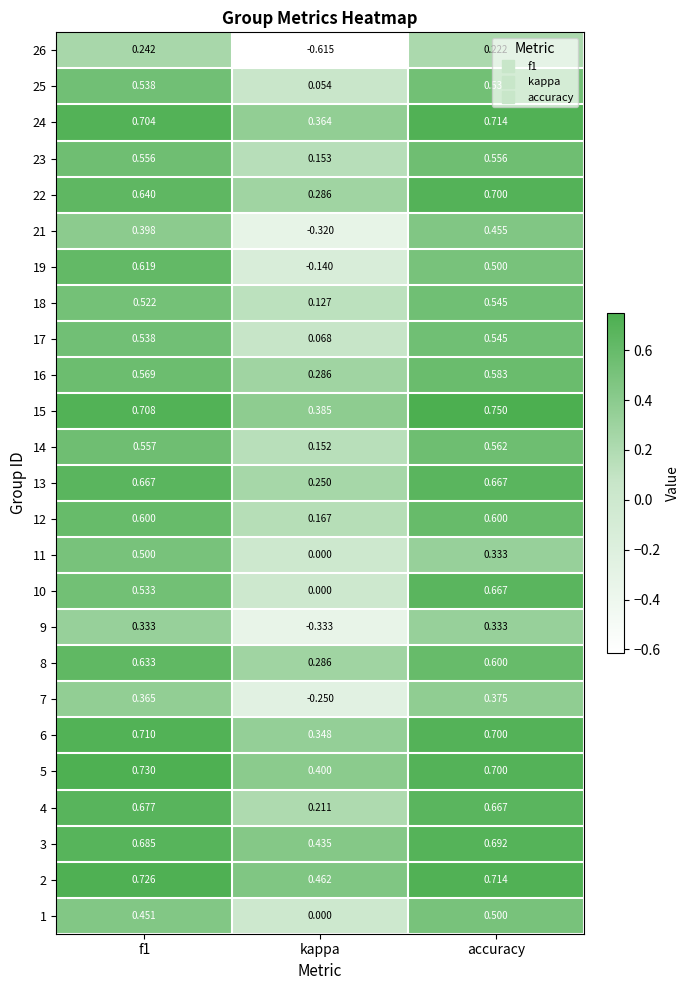

At which category is the sum across all series the highest?

accuracy